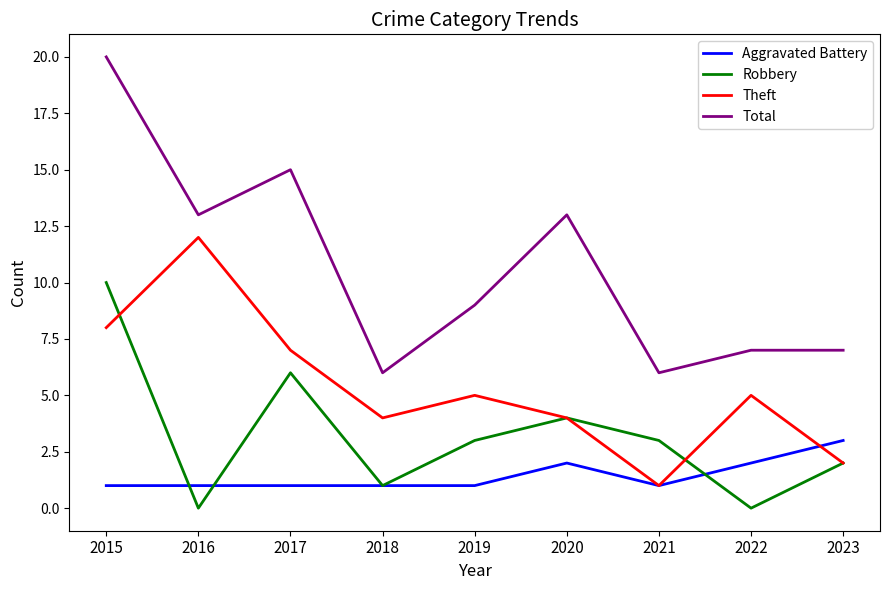

The value of Theft at 2020 is 4. True or false?

True